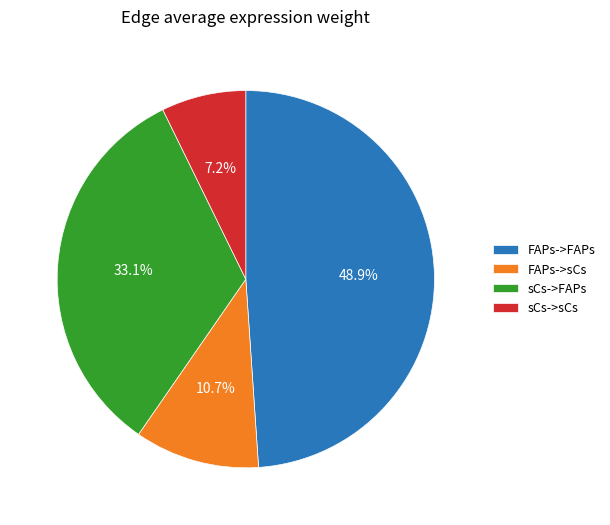

Between FAPs->sCs and sCs->FAPs, which is larger?

sCs->FAPs